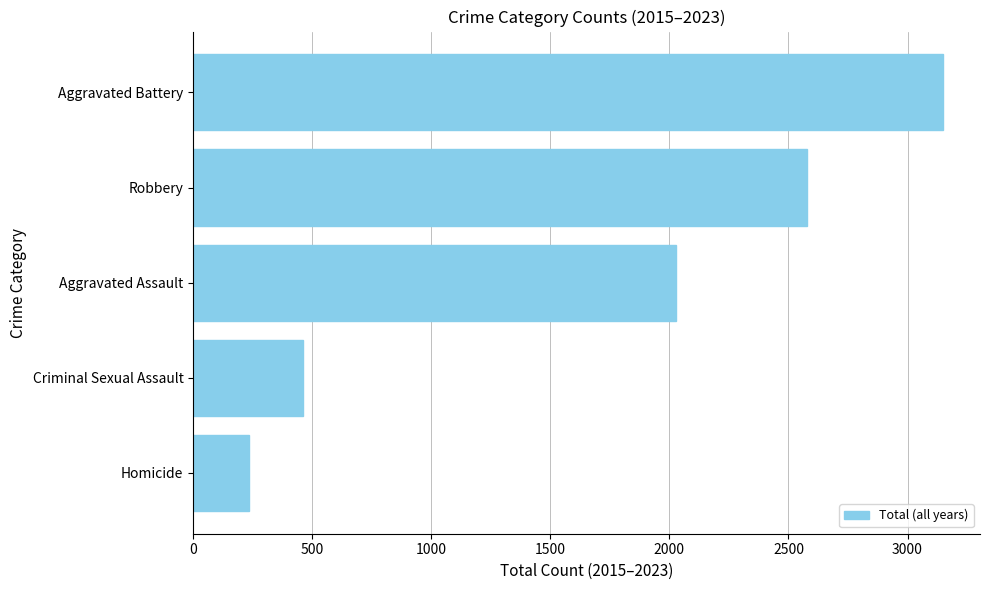

The chart shows a value of 4857 at Aggravated Battery. True or false?

False